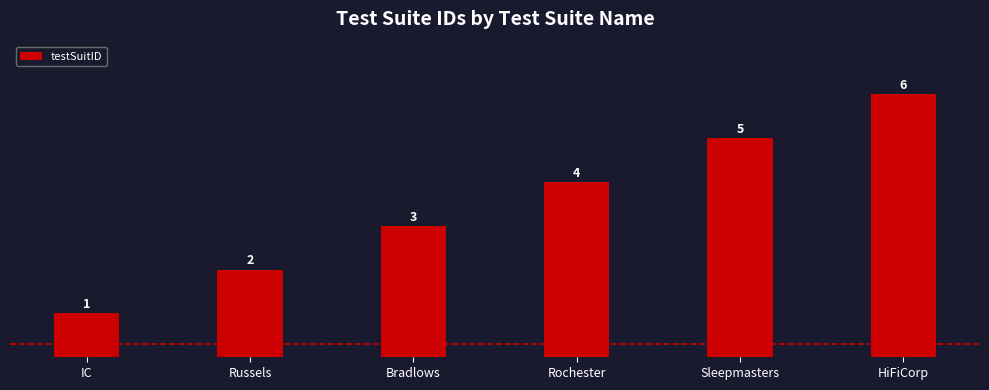

Rank the categories by value from highest to lowest.

HiFiCorp, Sleepmasters, Rochester, Bradlows, Russels, IC